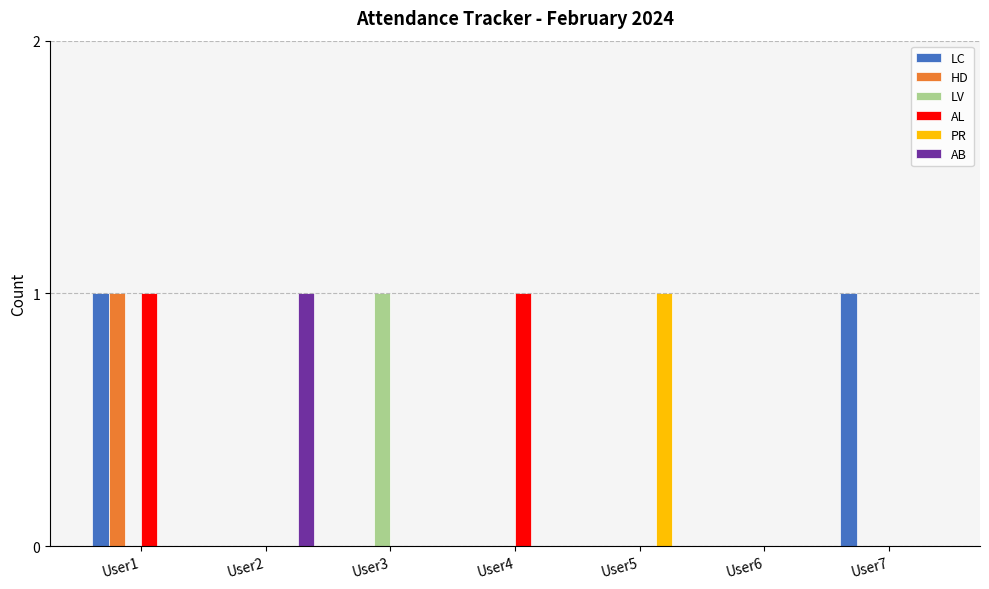

What is the spread (max minus min) of values at User5?

1